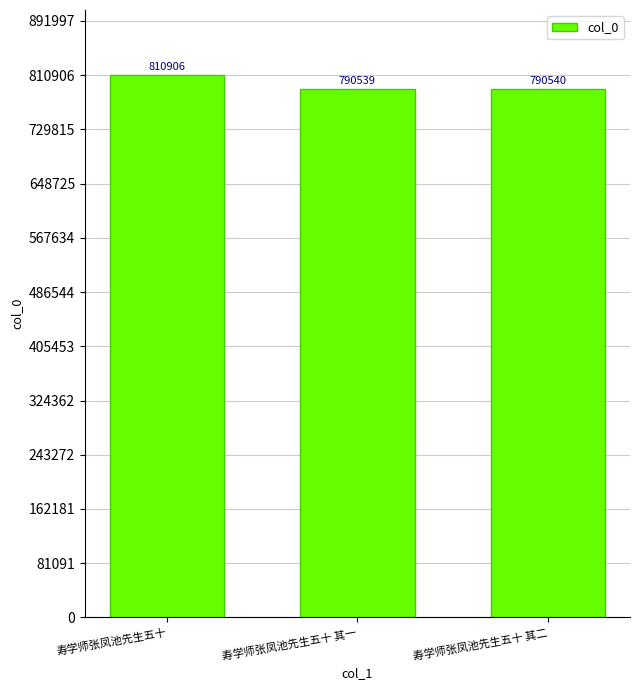

At which label is the value closest to 800722?

寿学师张凤池先生五十 其二